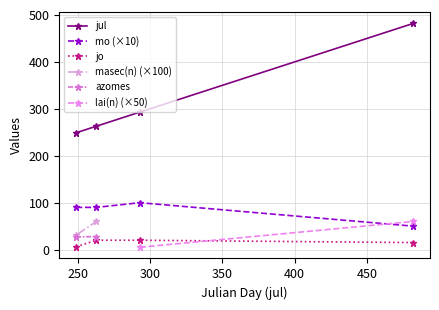

True or false: jo and jul intersect in this chart.

False